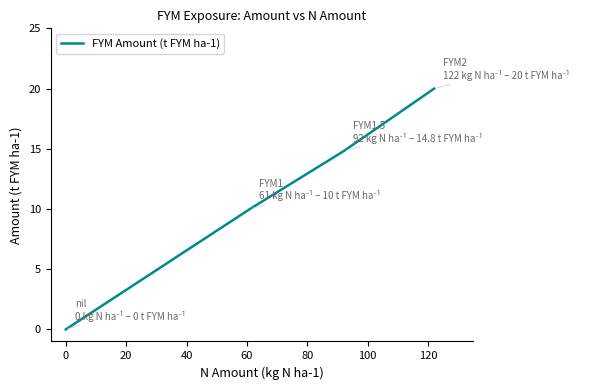

How many series are shown in this chart?

1